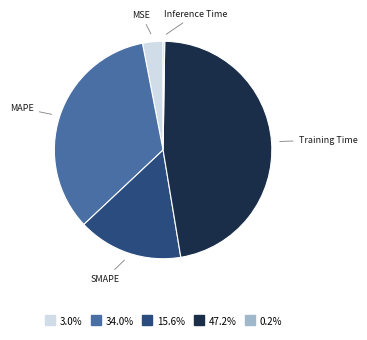

Is there any slice that represents more than half of the pie?

No